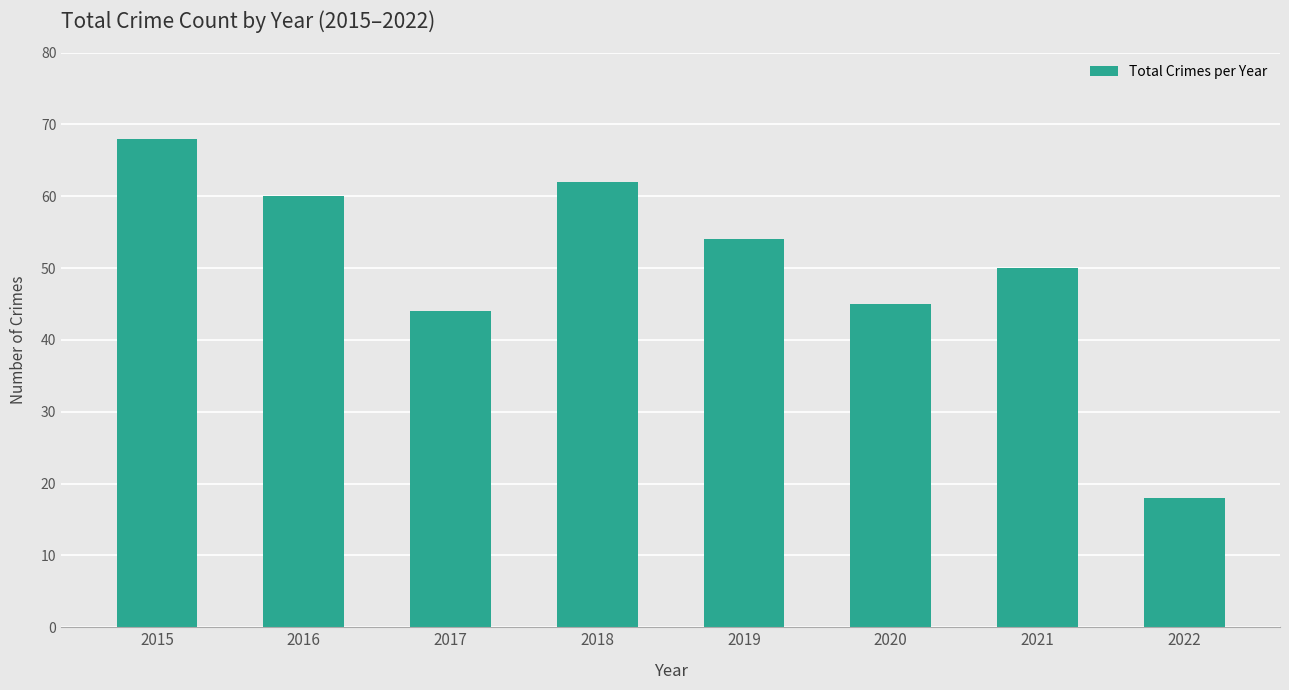

Does the chart contain stacked bars?

No